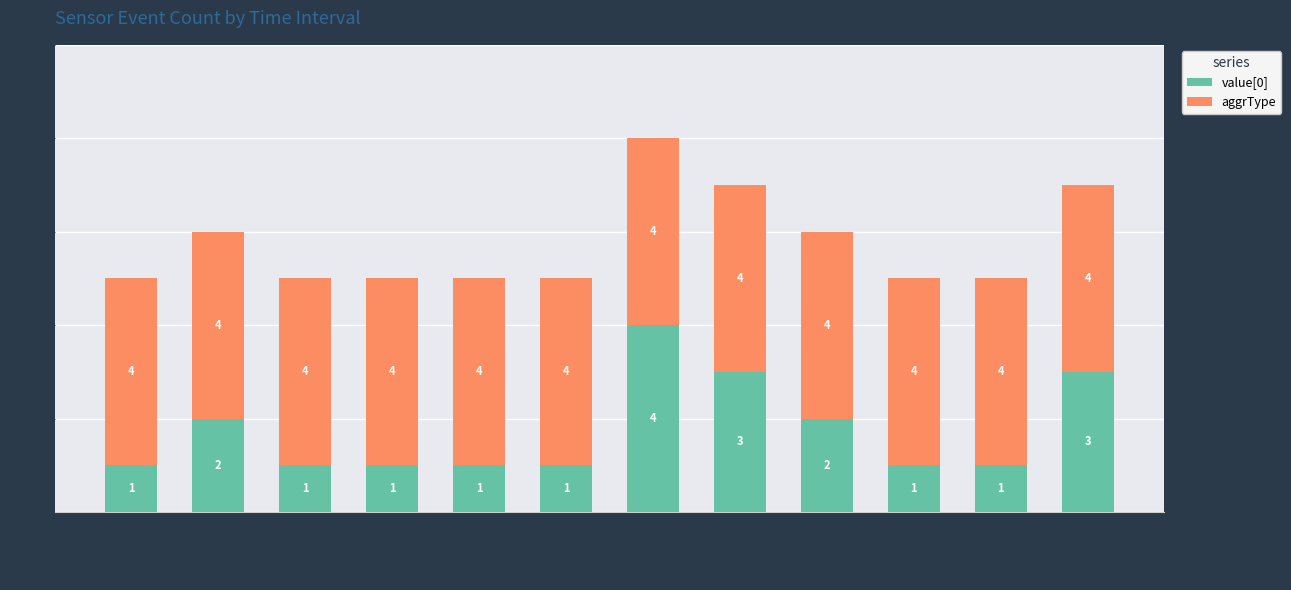

What is the sum of all value[0] values?

21